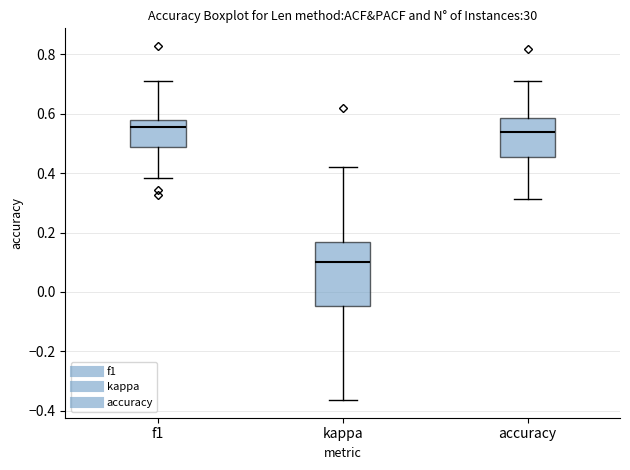

Where is the upper edge of the box for accuracy on the y-axis? The values are not printed on the chart, so give them approximately, as read against the axis.

0.58